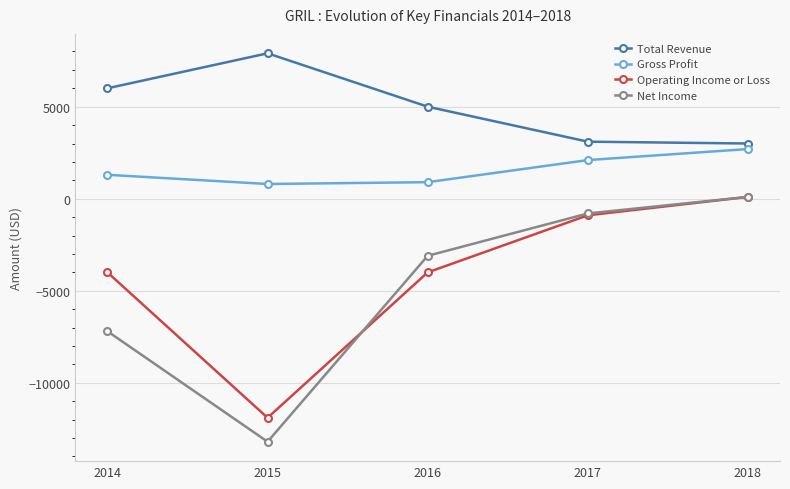

Is this an area chart (filled region under the line)?

No